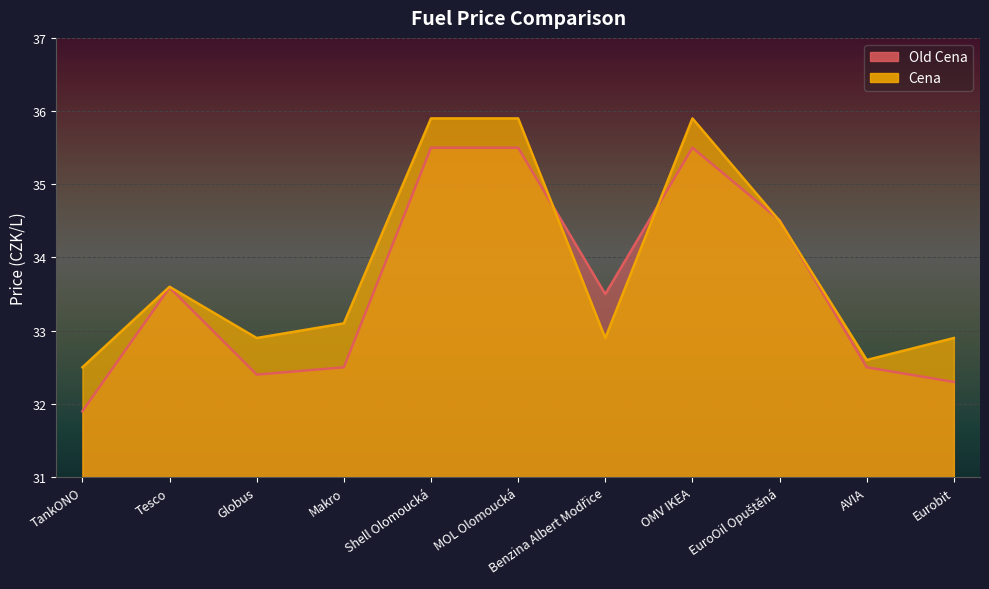

Reading left to right, transcribe all the data shown in this chart.

Old Cena: TankONO=31.9	Tesco=33.6	Globus=32.4	Makro=32.5	Shell Olomoucká=35.5	MOL Olomoucká=35.5	Benzina Albert Modřice=33.5	OMV IKEA=35.5	EuroOil Opuštěná=34.5	AVIA=32.5	Eurobit=32.3
Cena: TankONO=32.5	Tesco=33.6	Globus=32.9	Makro=33.1	Shell Olomoucká=35.9	MOL Olomoucká=35.9	Benzina Albert Modřice=32.9	OMV IKEA=35.9	EuroOil Opuštěná=34.5	AVIA=32.6	Eurobit=32.9